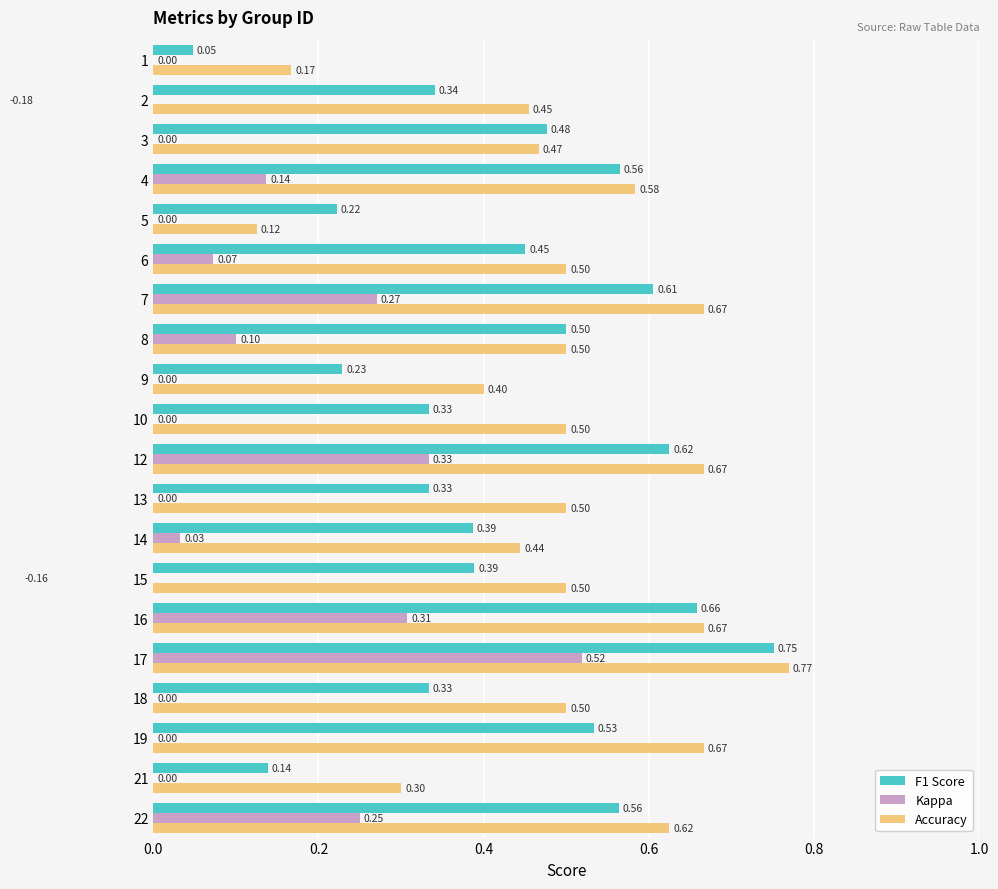

Which series has the largest total across all categories?

Accuracy